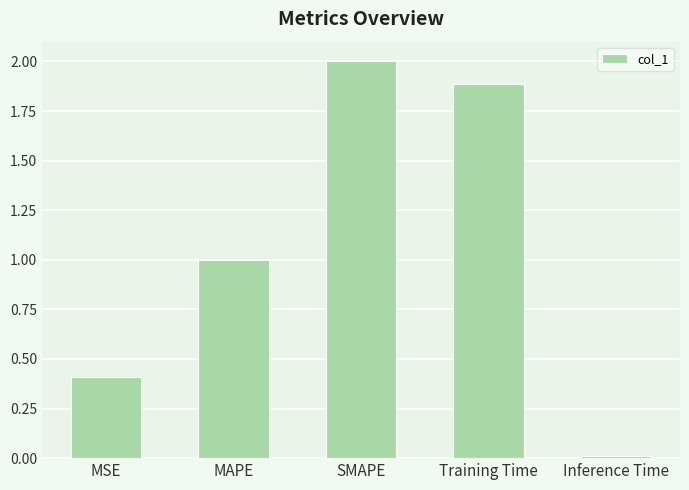

Rank the categories by value from lowest to highest.

Inference Time, MSE, MAPE, Training Time, SMAPE